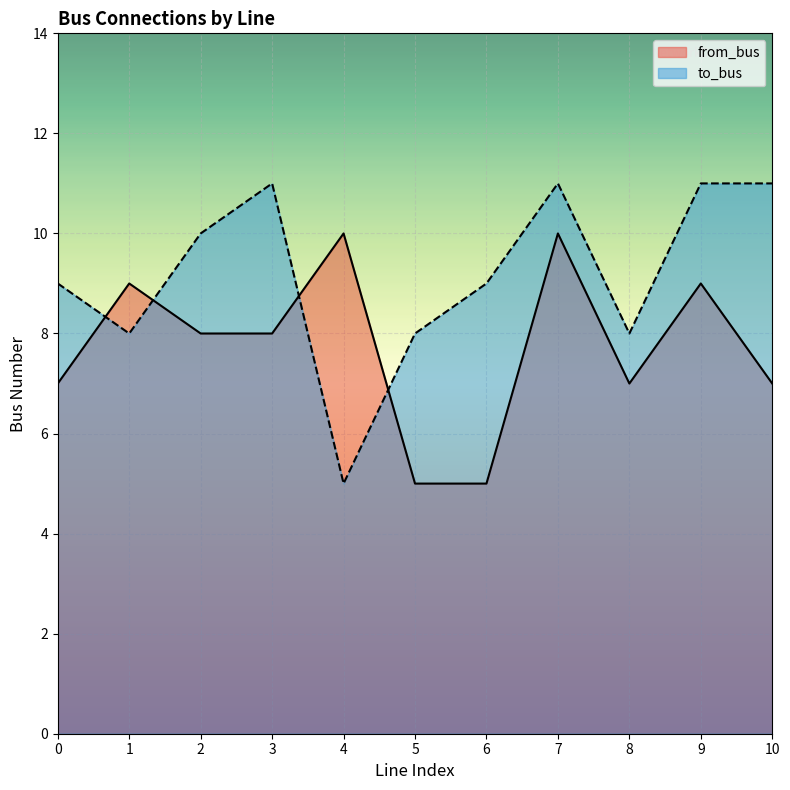

Between which two adjacent categories do to_bus and from_bus first intersect?

0 and 1